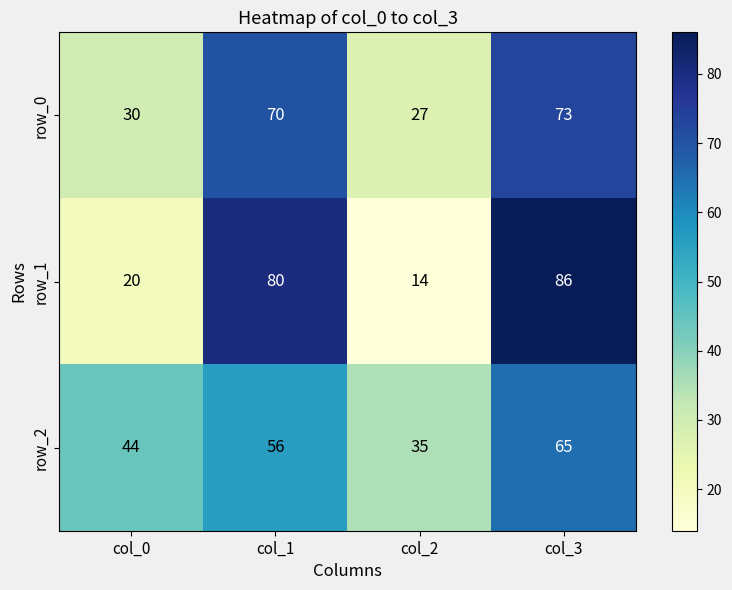

Rank the series at col_3 from highest to lowest value.

row_1, row_0, row_2